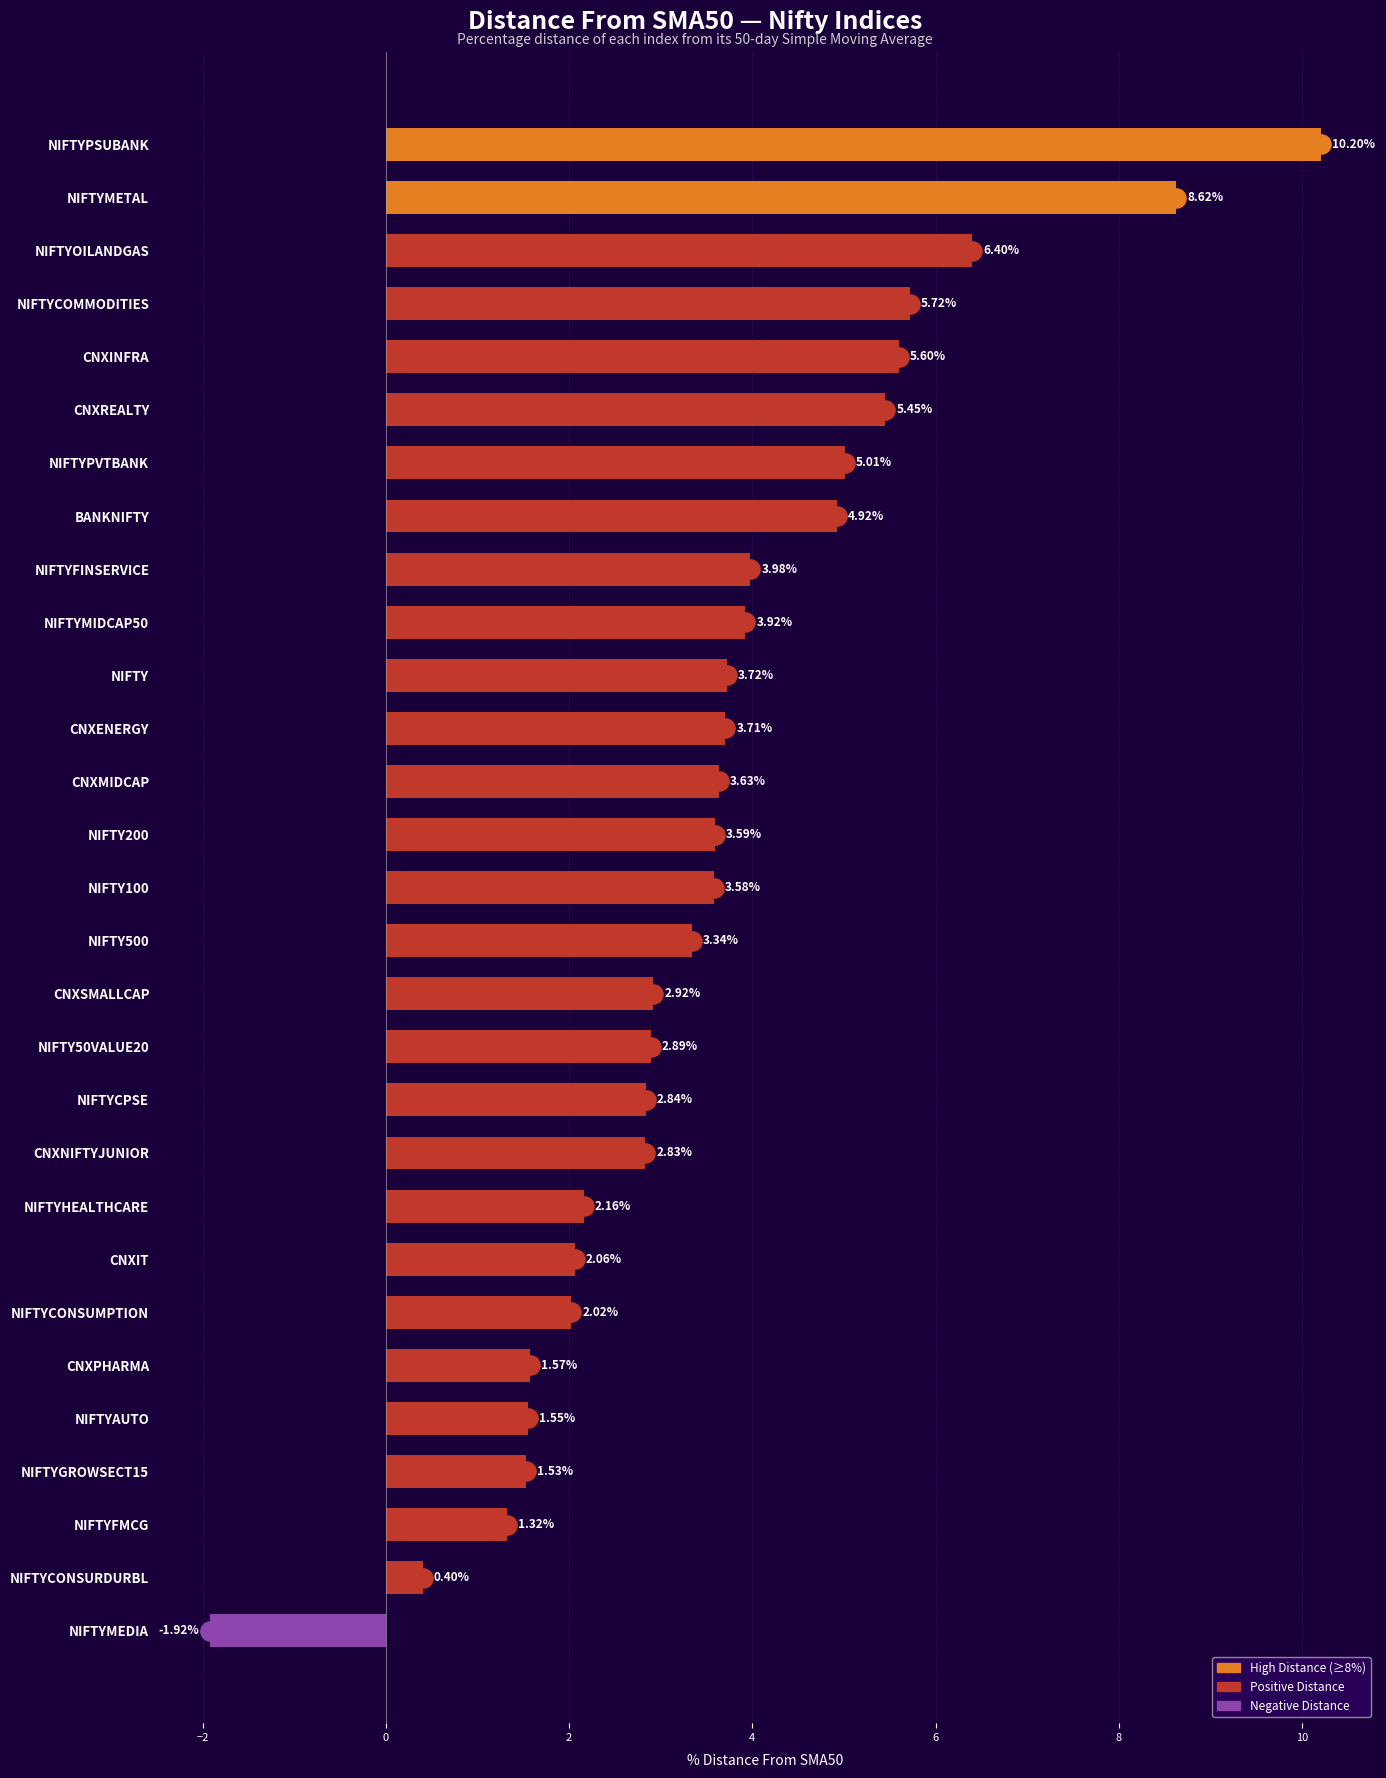

What is the sum of all values?

103.6